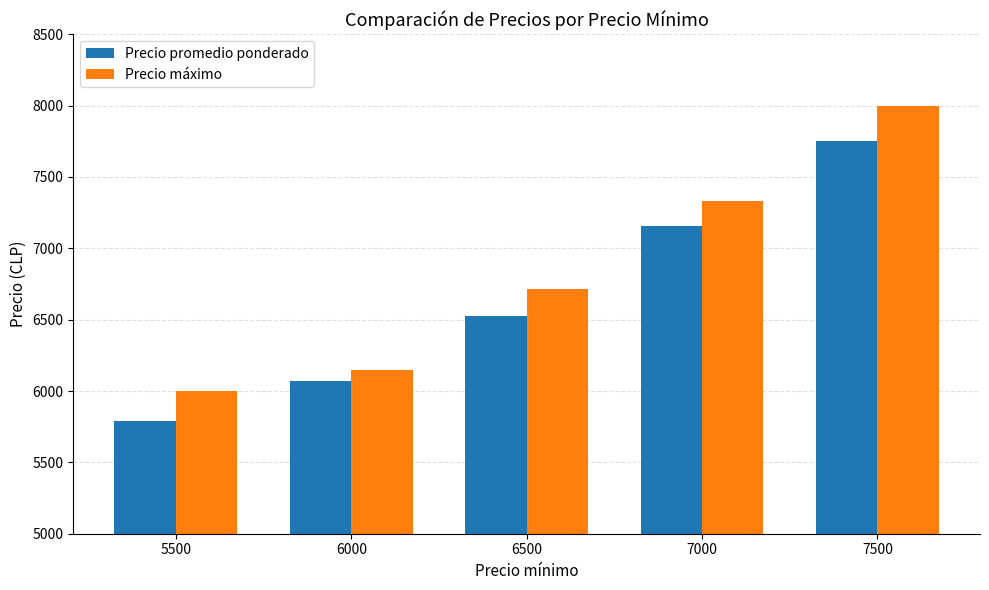

The Precio promedio ponderado series shows 9443 at 6500. True or false?

False